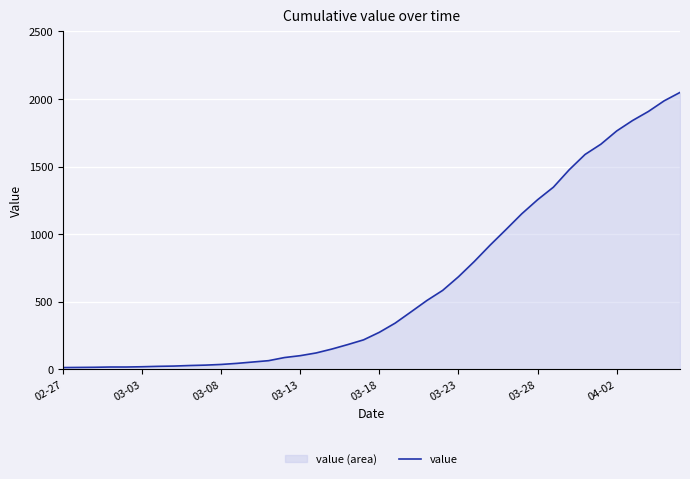

Is it true that the value at 03-13 is 101?

True